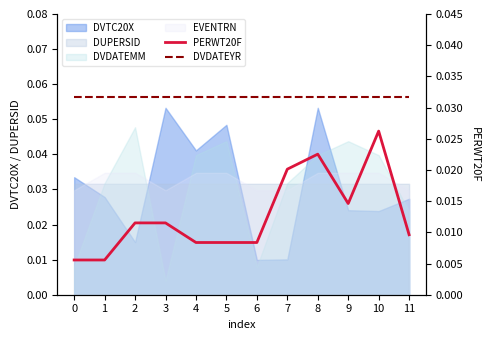

True or false: DVDATEYR has more than 1 interior local peaks.

False